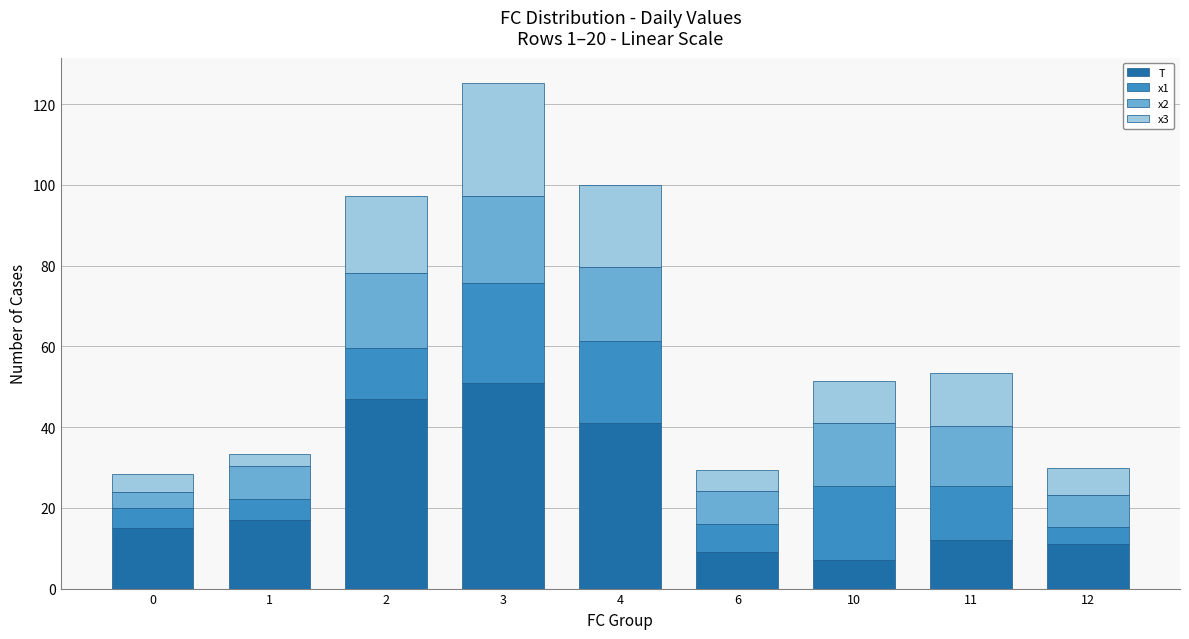

Which category has the highest value in the T series?

3